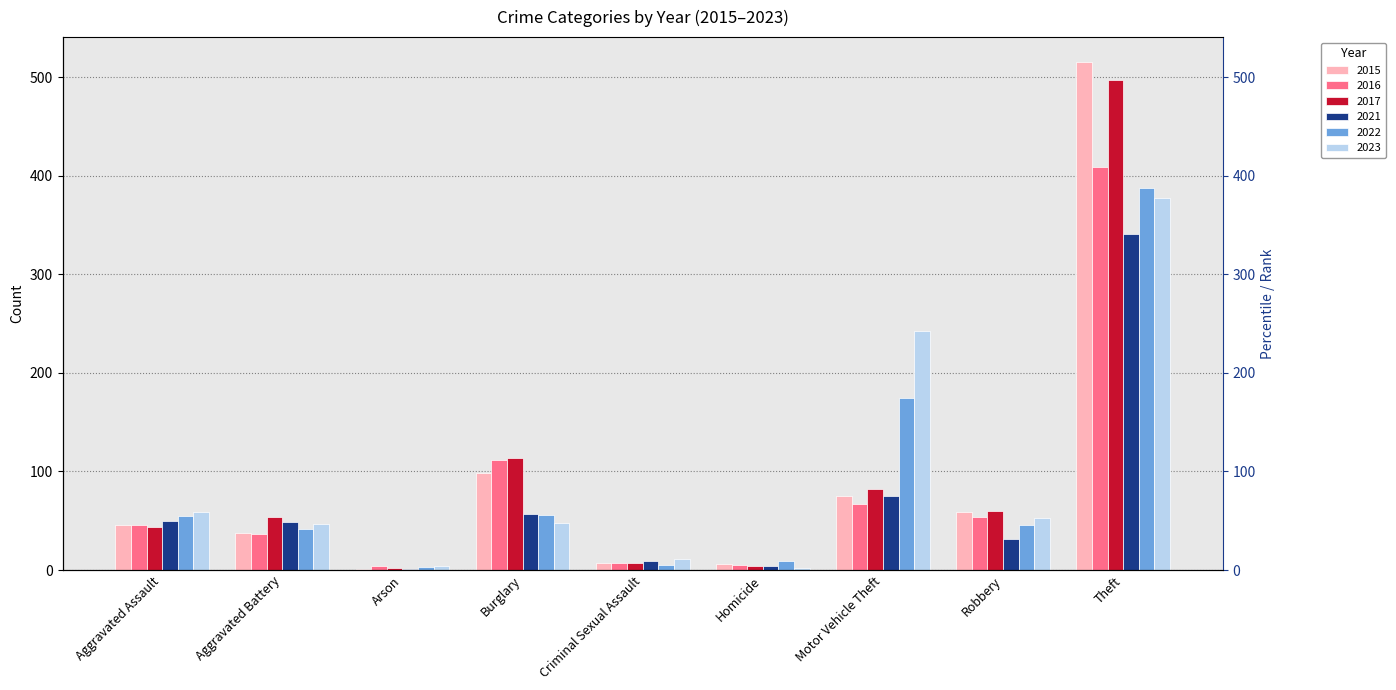

What is the total value across all series at Burglary?

485